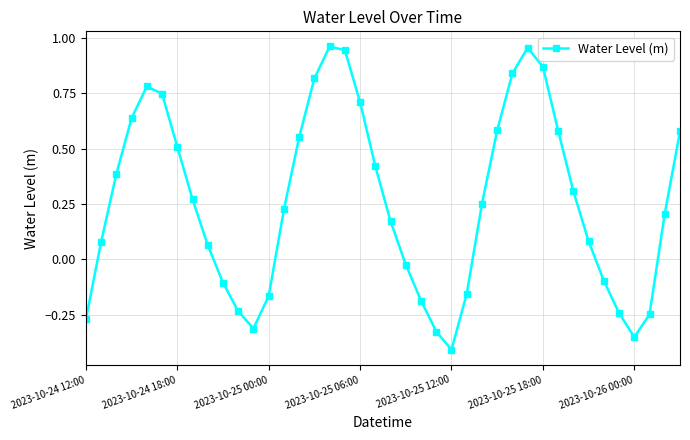

How many points are higher than both their immediate neighbors (excluding endpoints)?

3